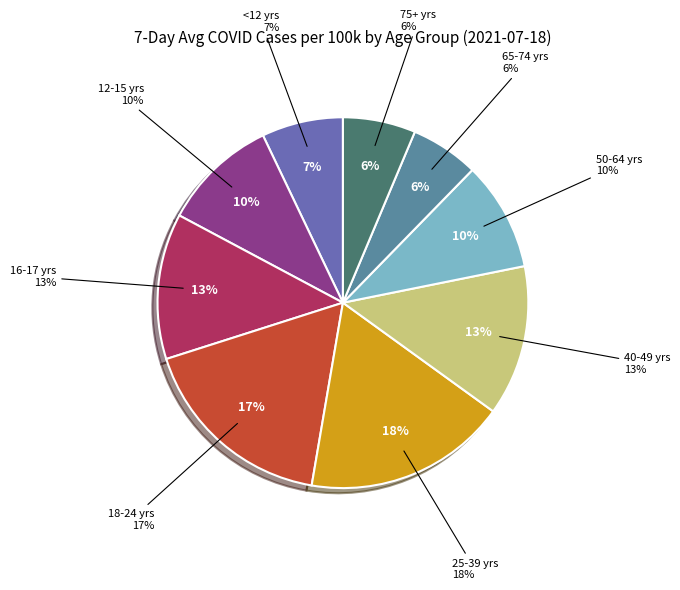

What percentage is NOT represented by 50-64 yrs?

90.5%